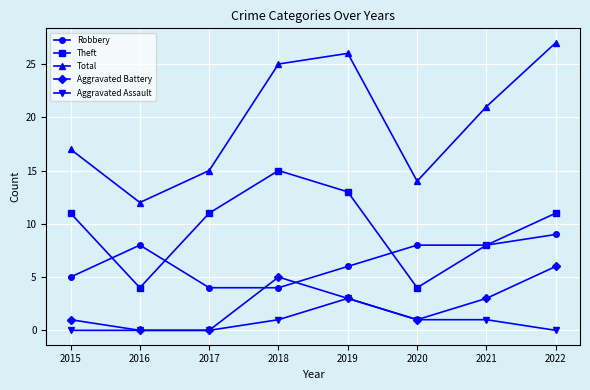

True or false: Aggravated Battery and Robbery intersect in this chart.

True